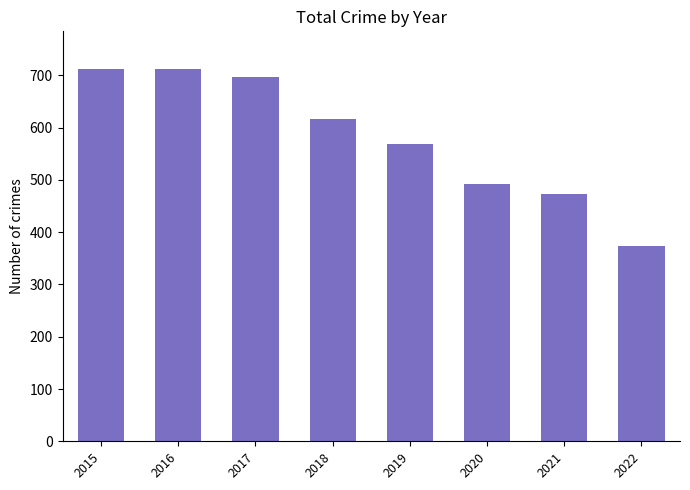

How many data points are less than 616?

4